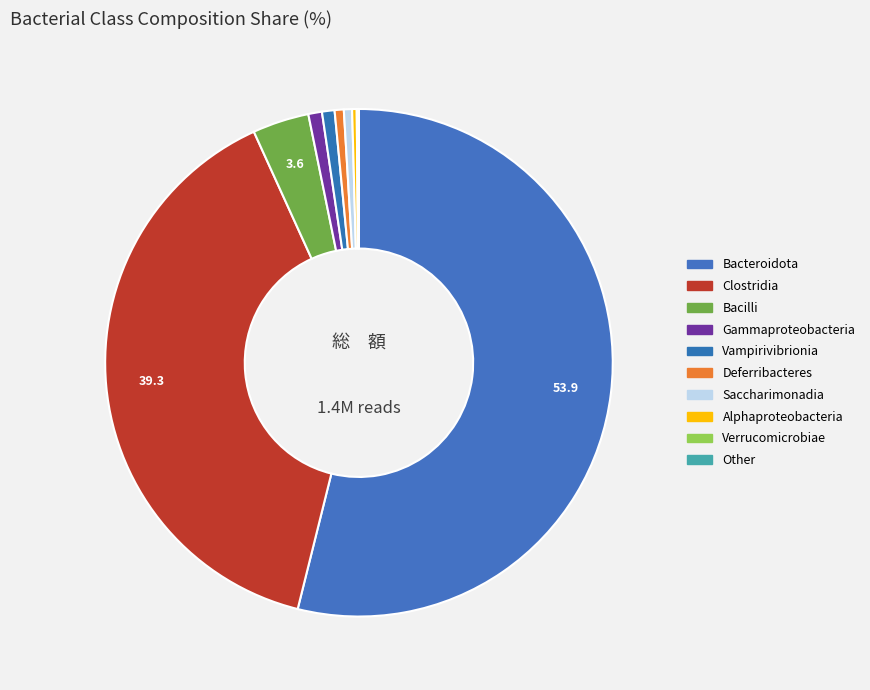

How many slices are in this pie chart?

10